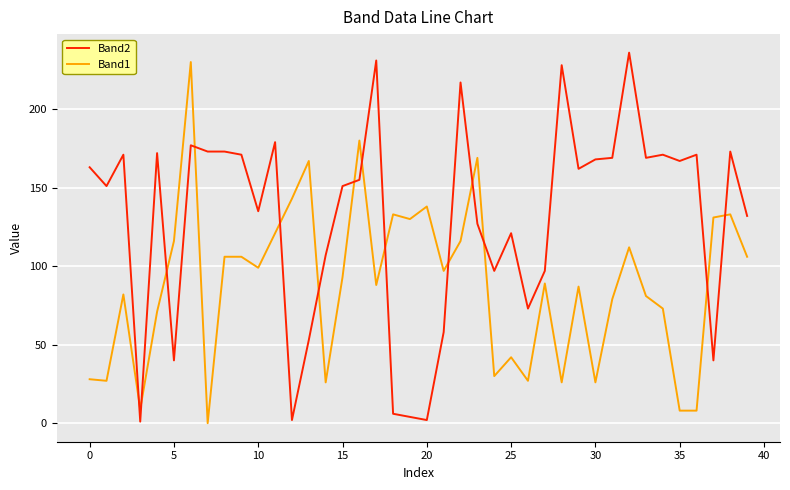

How many times do Band2 and Band1 cross each other?

14